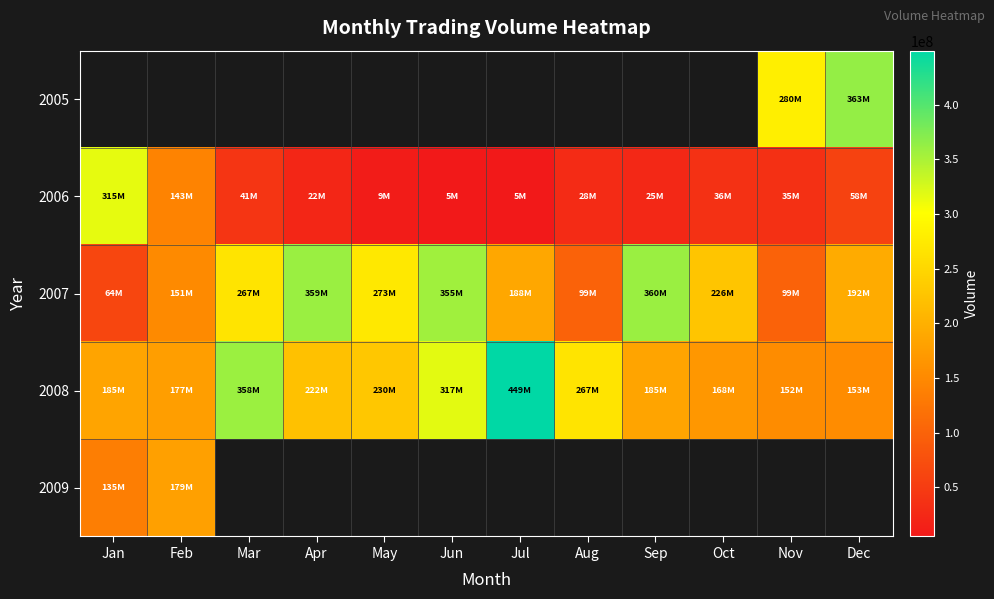

What is the smallest value displayed?

5156840.0